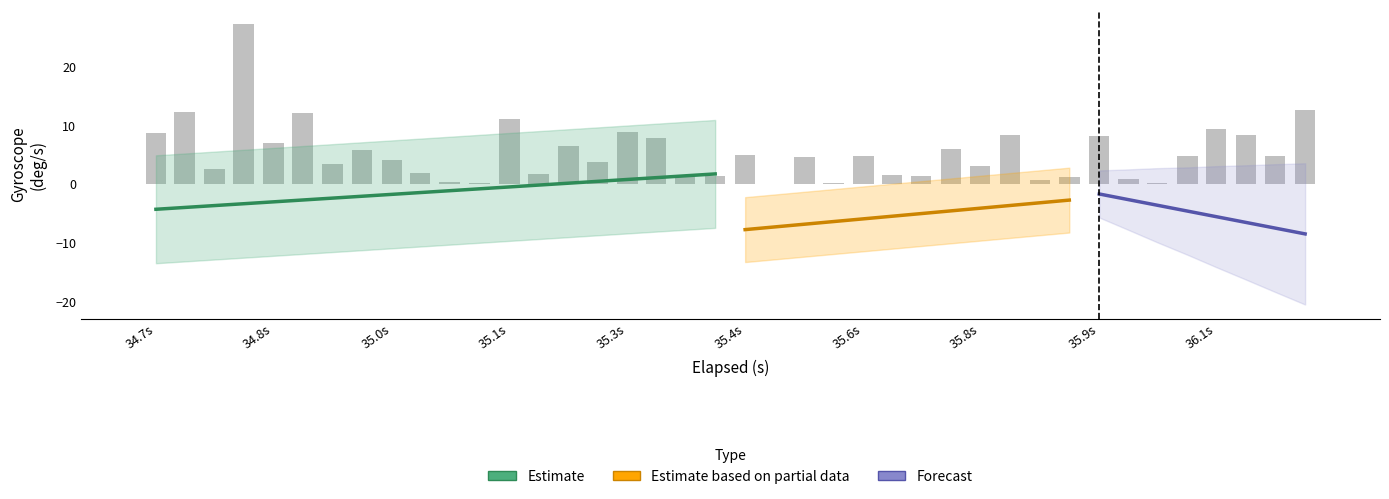

How many categories are shown in the chart?

40